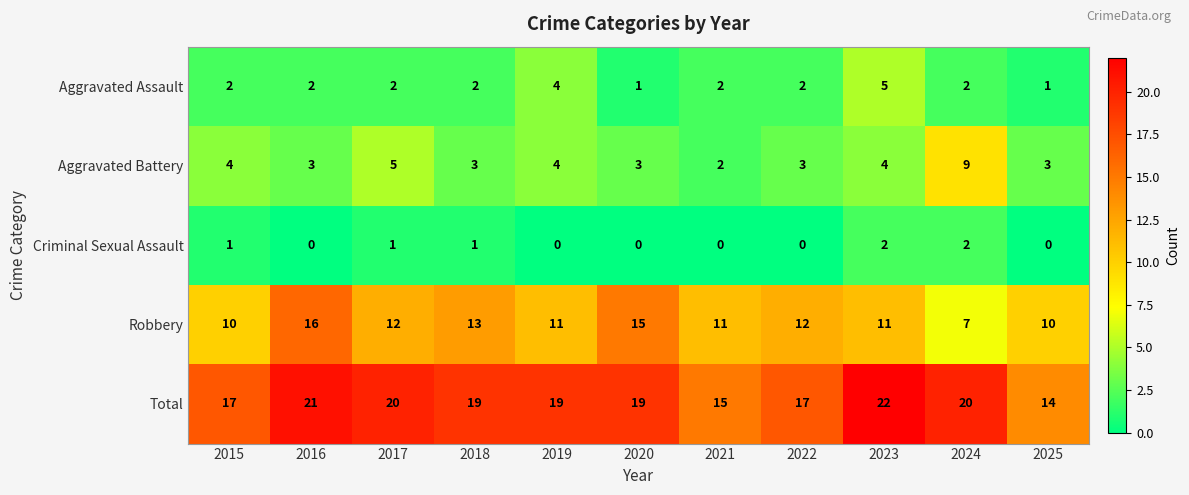

The Aggravated Assault series shows 7 at 2023. True or false?

False